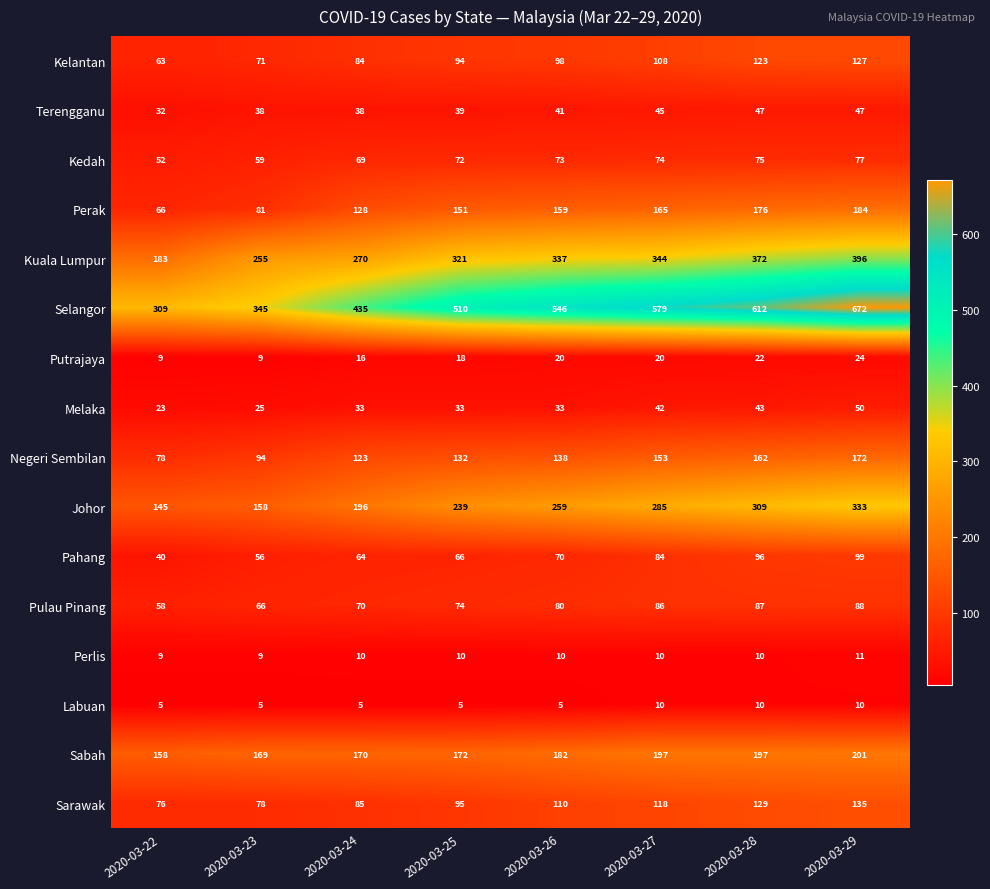

How many Sarawak values are between 85 and 129?

5